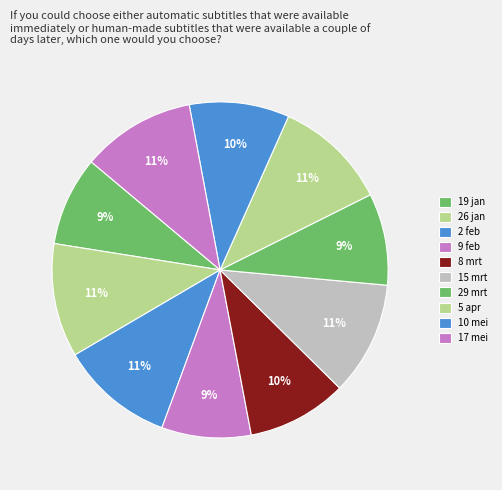

Count the number of slices in the pie.

10